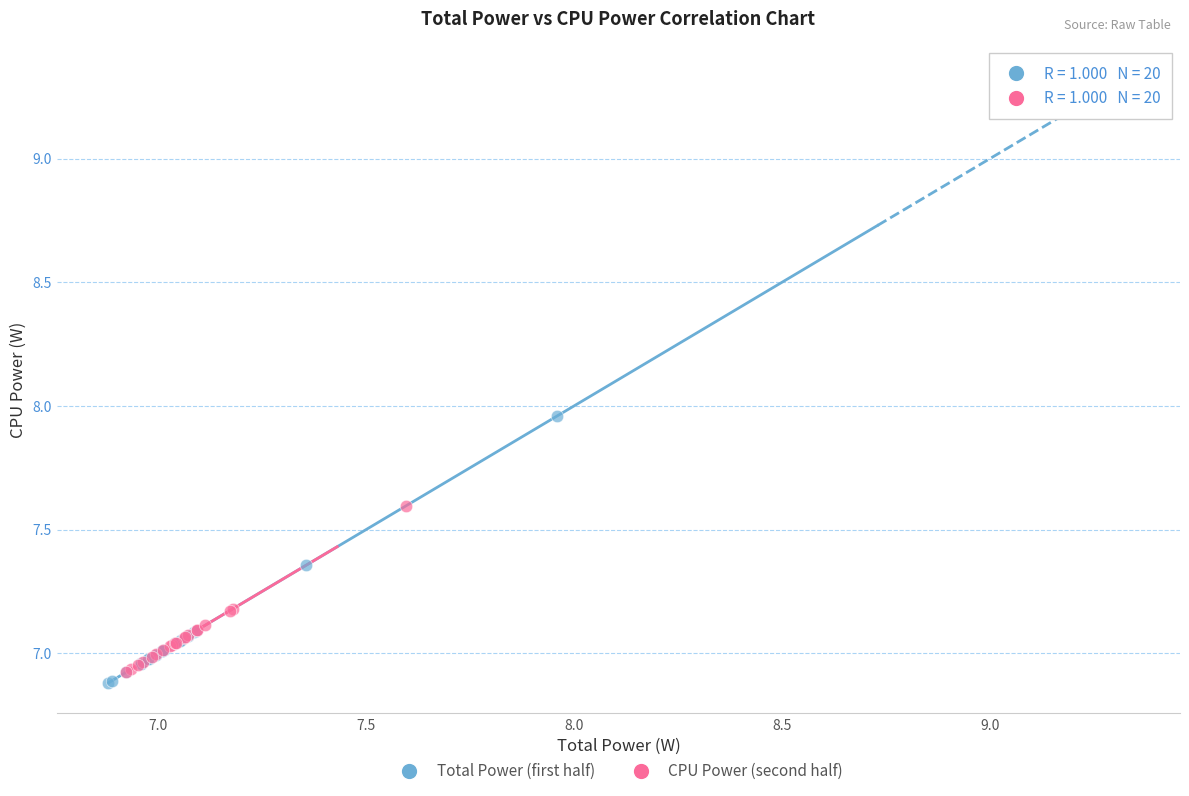

What are all the series names shown in the legend?

Total Power (first half), CPU Power (second half)